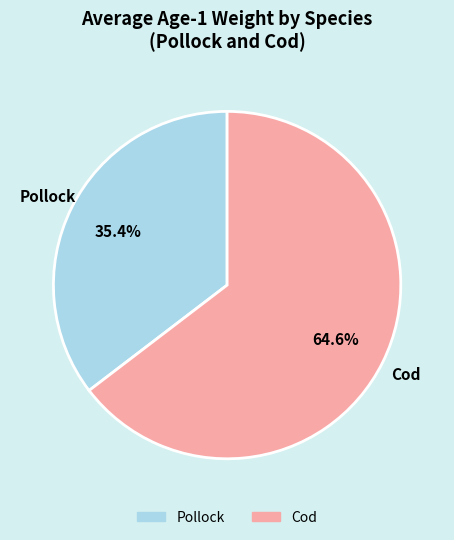

How many segments does this pie chart have?

2